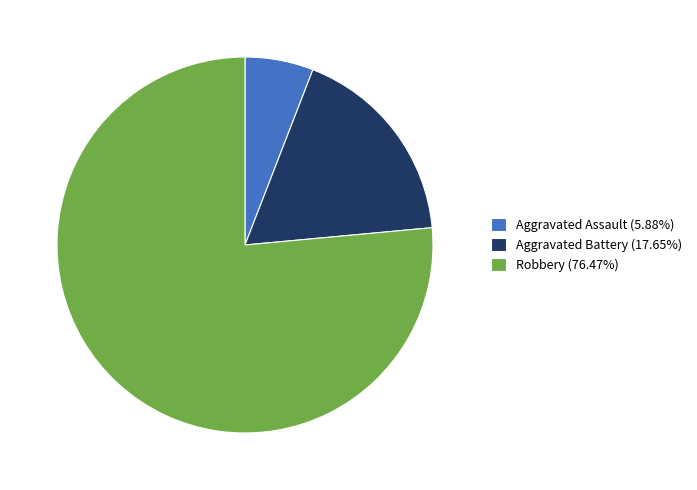

Combined, do Robbery (76.47%) and Aggravated Battery (17.65%) account for over 50%?

Yes